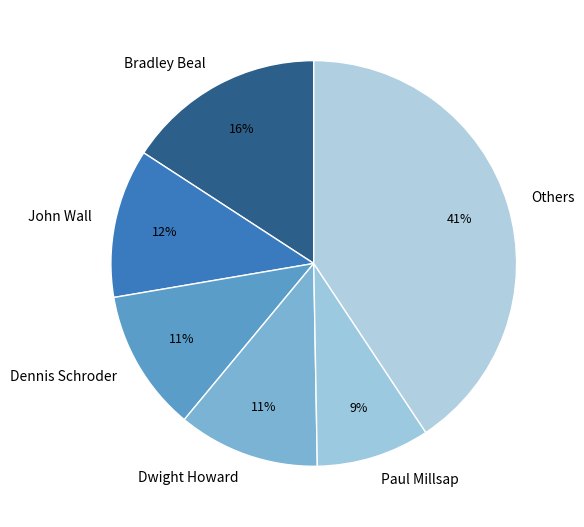

To the nearest percent, what is the combined percentage of Bradley Beal and John Wall?

28%